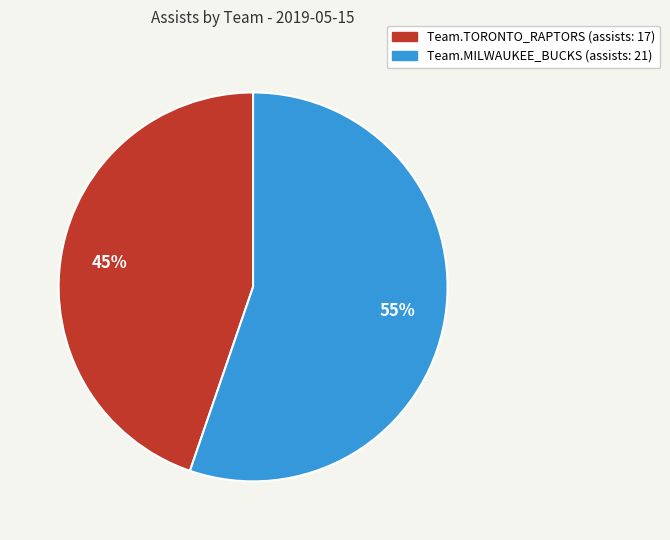

To the nearest percent, what is the average slice percentage?

50%